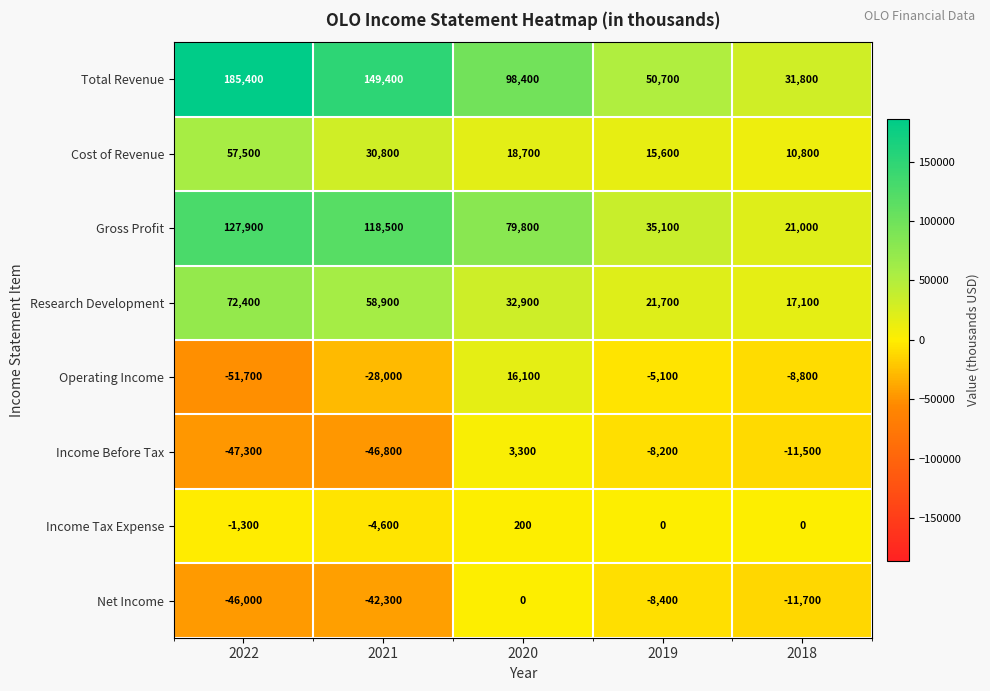

At 2022, list the series in order from largest to smallest.

Total Revenue, Gross Profit, Research Development, Cost of Revenue, Income Tax Expense, Net Income, Income Before Tax, Operating Income